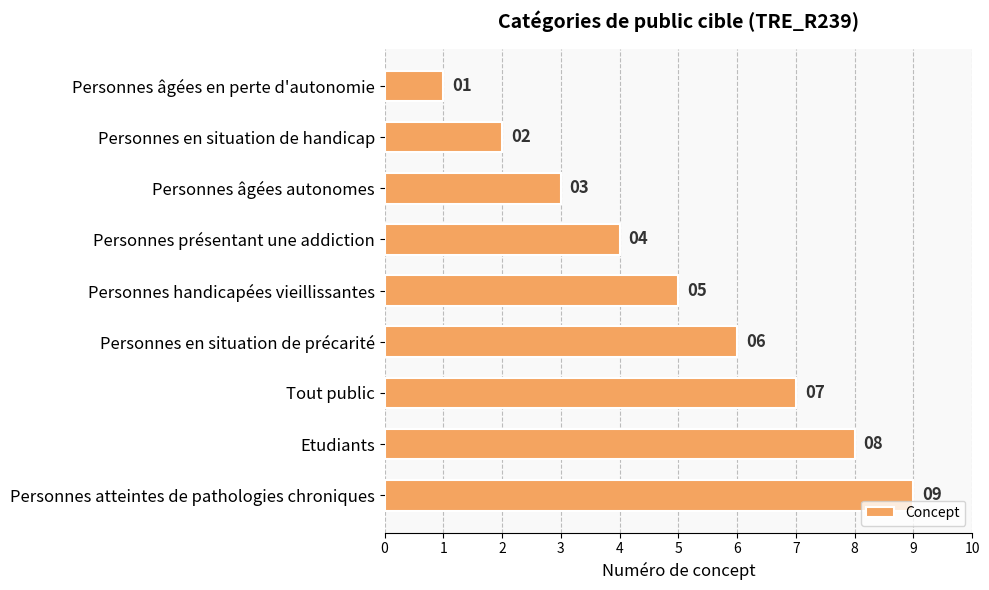

Does the chart contain stacked bars?

No